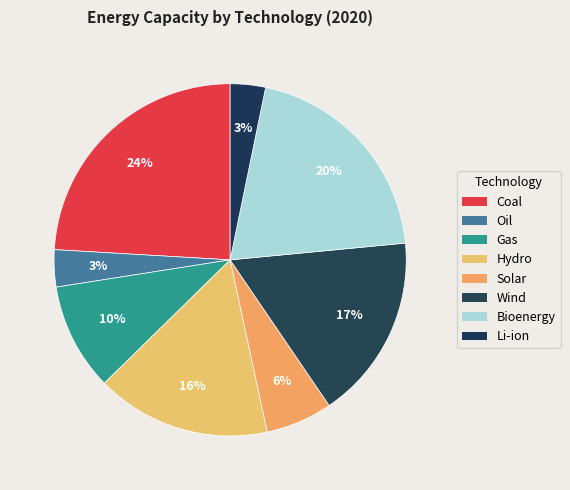

How many slices are in this pie chart?

8